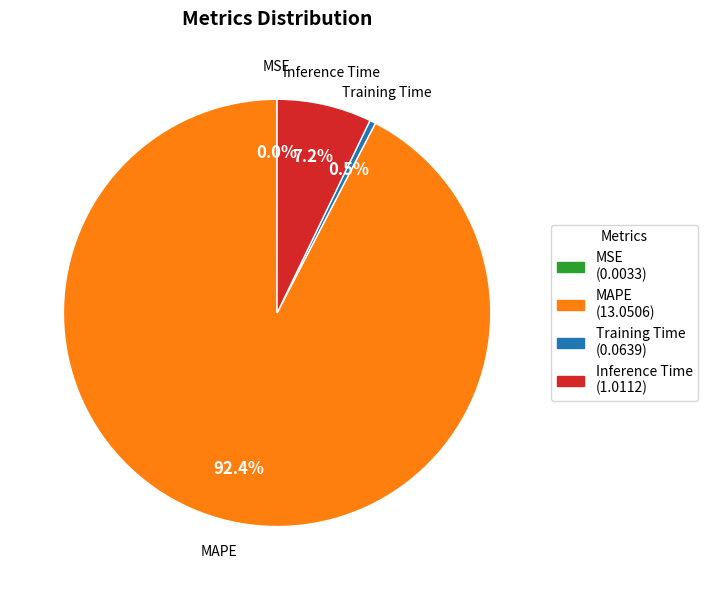

Does Training Time (0.0639) account for over 50% of the chart?

No